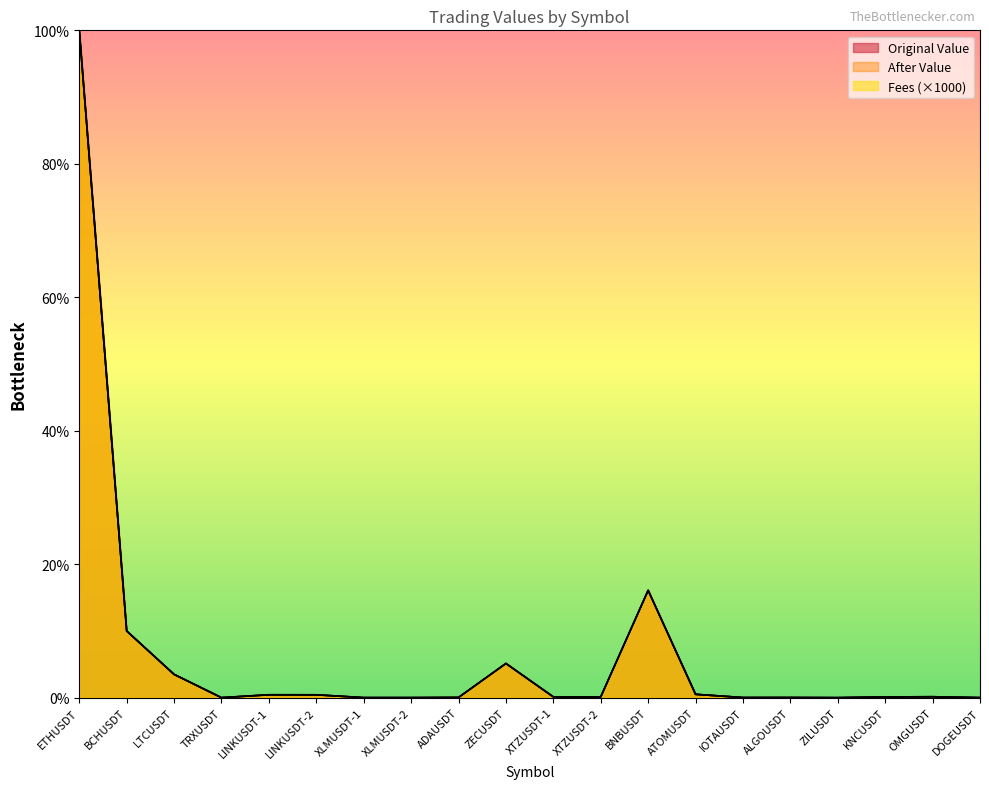

What is the difference between the Fees values at XTZUSDT-2 and LINKUSDT-2?

0.3